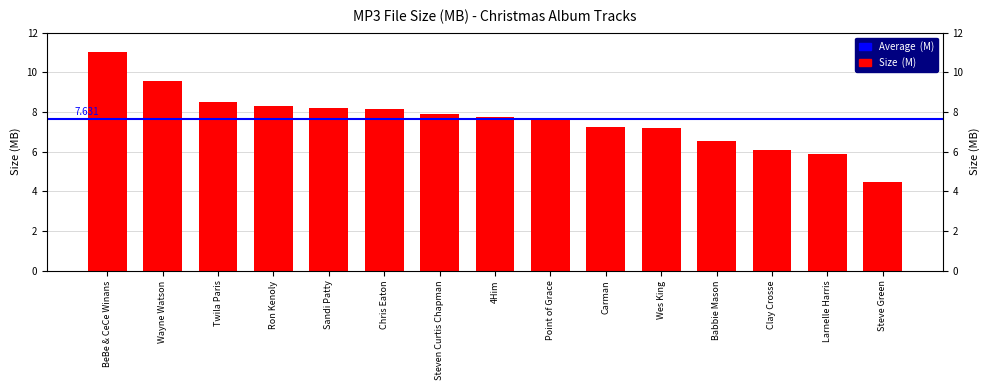

What is the maximum value shown in the chart?

11.1